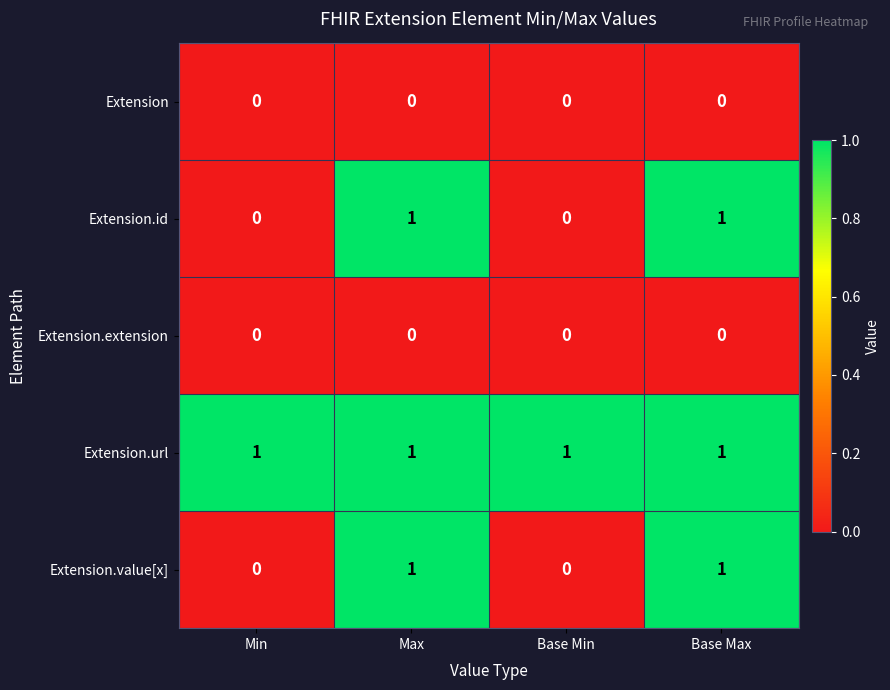

Reading left to right, what are all the values shown in this chart?

Extension: 0	0	0	0
Extension.id: 0	1	0	1
Extension.extension: 0	0	0	0
Extension.url: 1	1	1	1
Extension.value[x]: 0	1	0	1